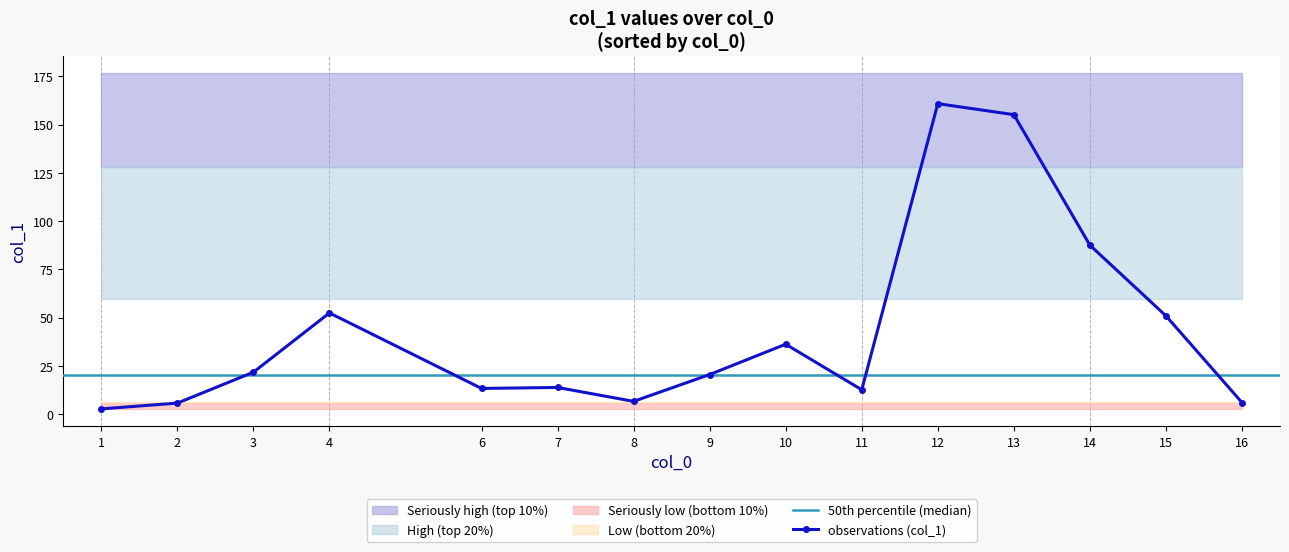

How many data points does each series have?

15